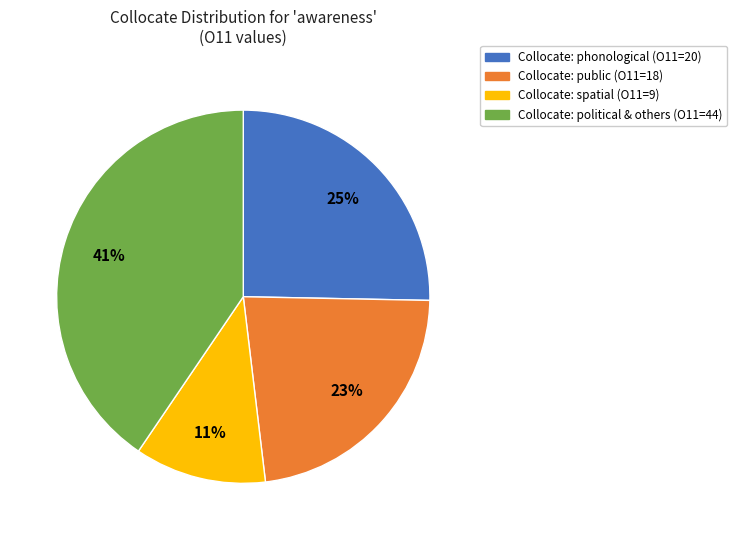

To the nearest percent, what is the average slice percentage?

25%